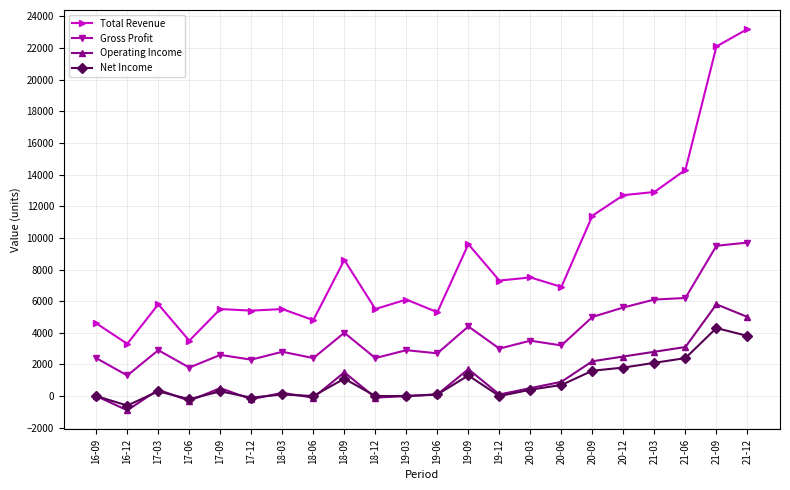

What is the total value across all series at 20-12?

22600